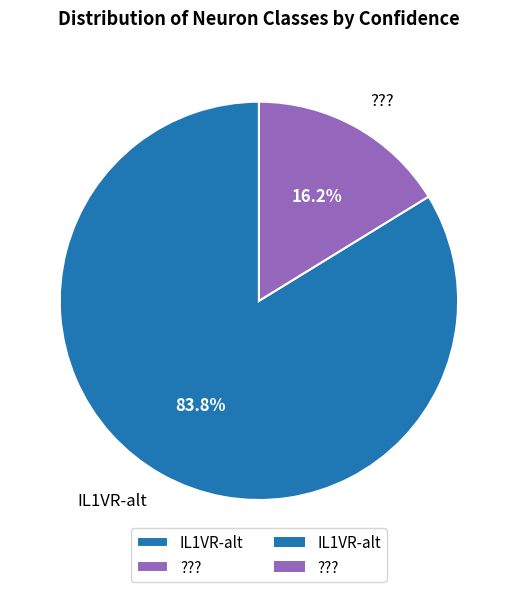

Approximately how many times larger is the value at IL1VR-alt compared to ????

5.2